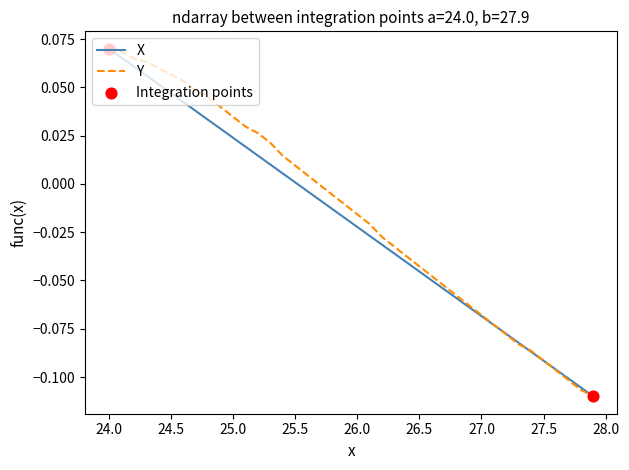

At which category is the sum across all series the highest?

24.0